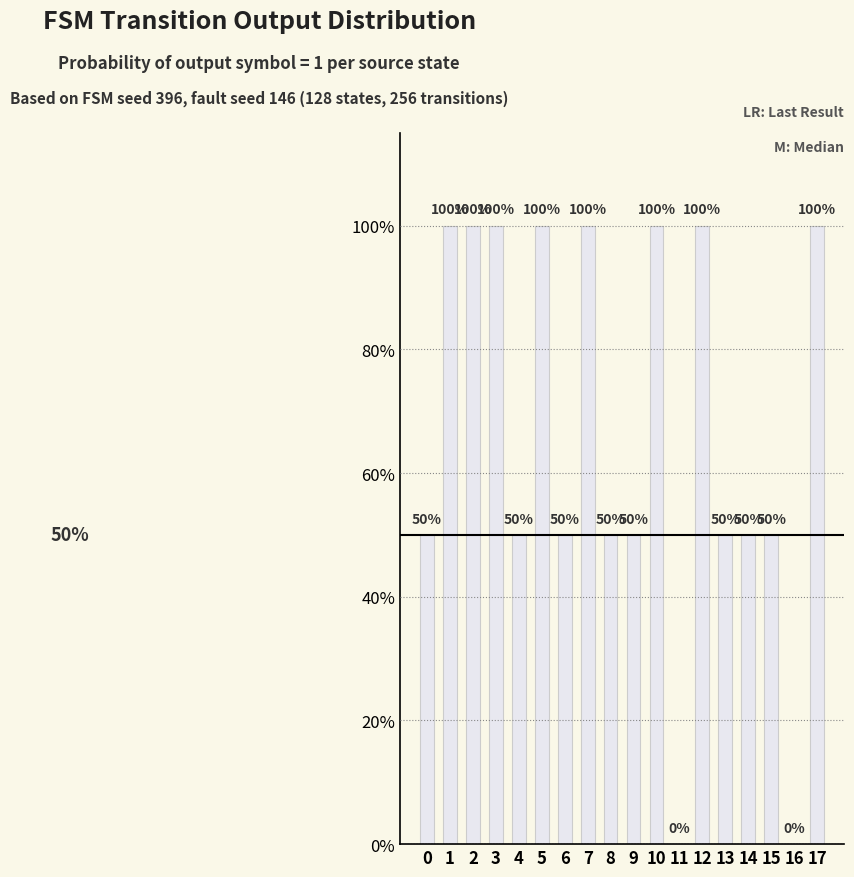

Are the bars horizontal?

No